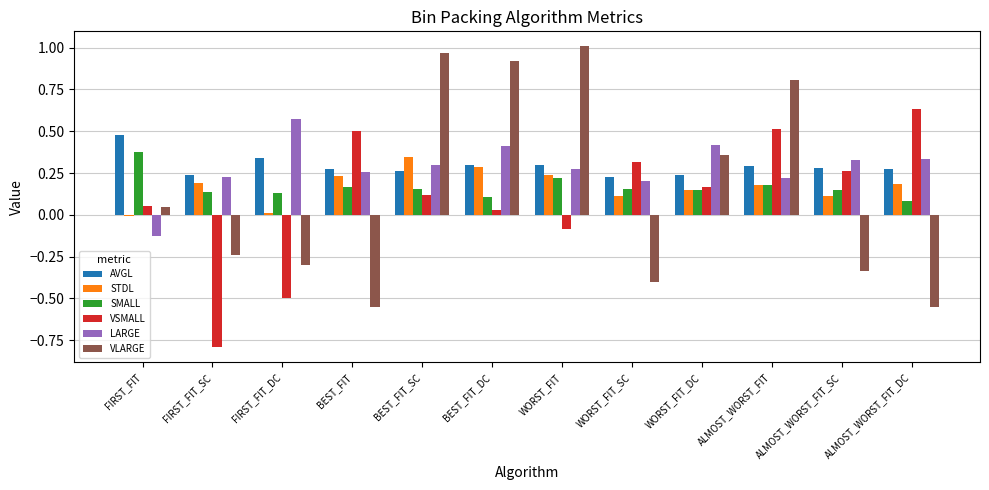

At which label does VLARGE reach its peak?

WORST_FIT